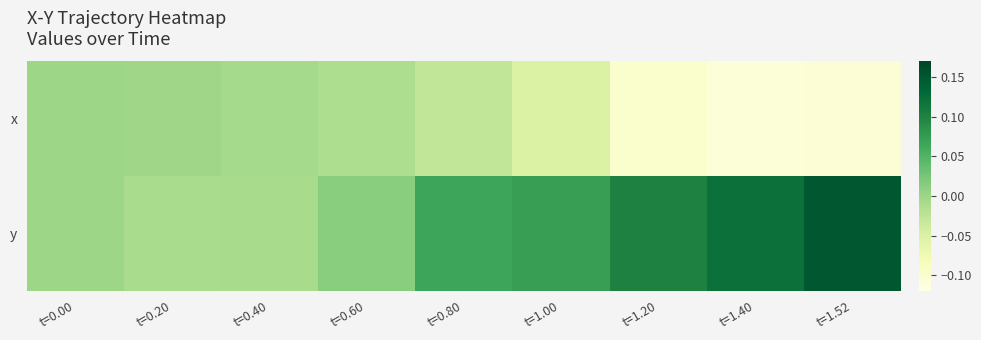

Which category has the lowest value across all series?

t=1.40